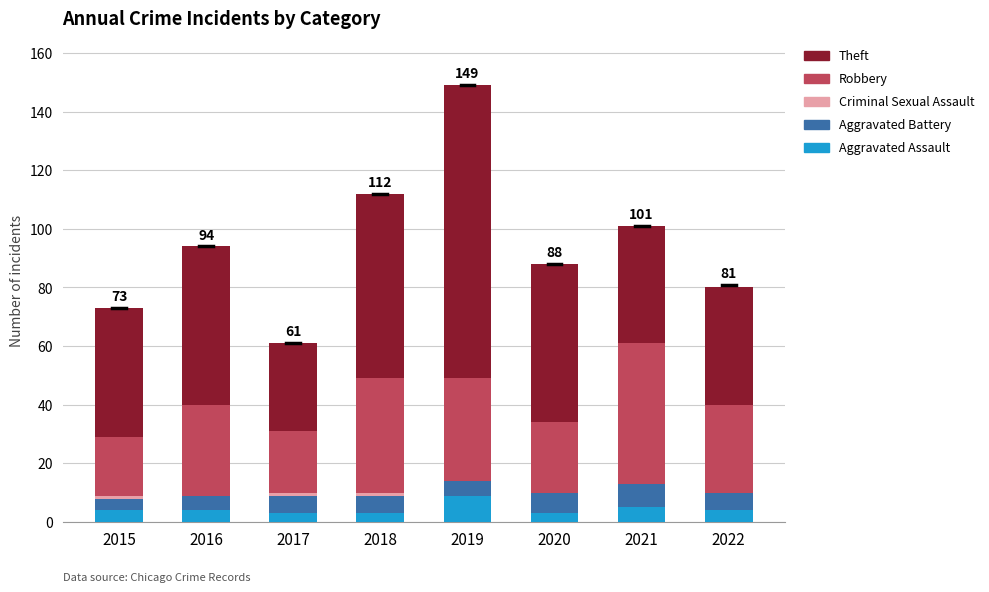

At which category is the sum across all series the highest?

2019